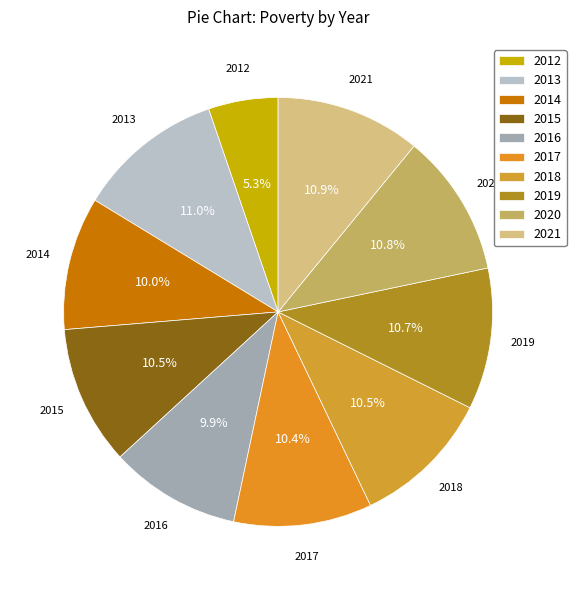

How many slices are in this pie chart?

10